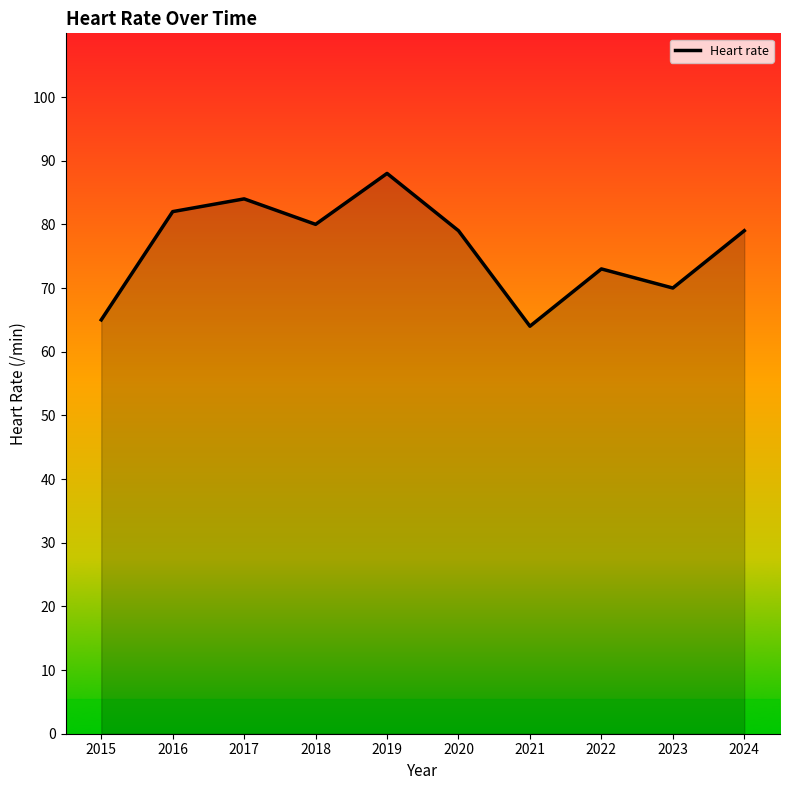

The chart shows a value of 124 at 2020. True or false?

False